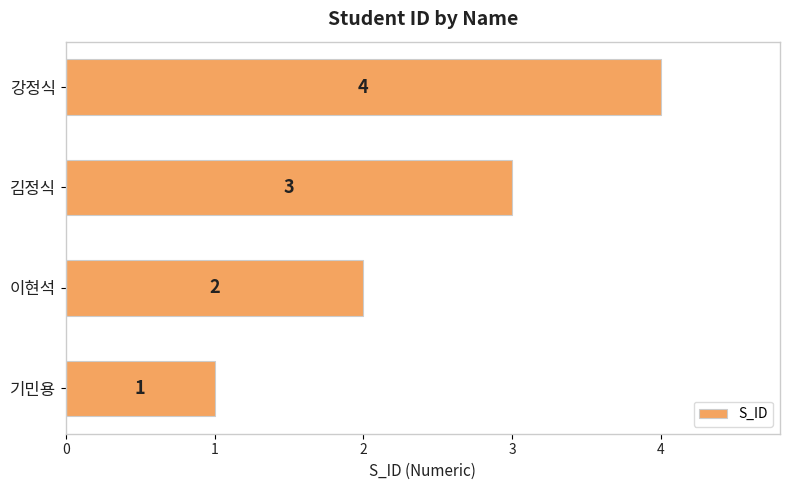

What is the change in value from 이현석 to 강정식?

+2